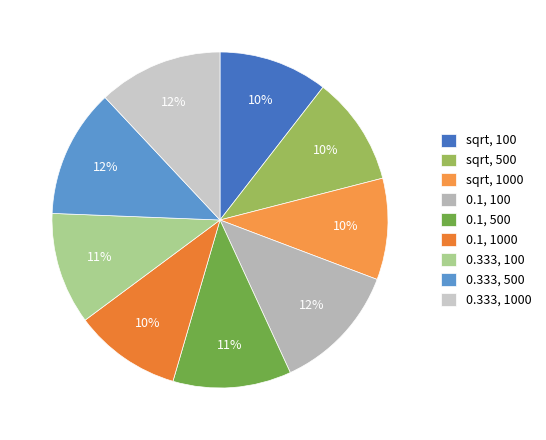

What percentage is the 0.333, 100 slice, to the nearest percent?

11%